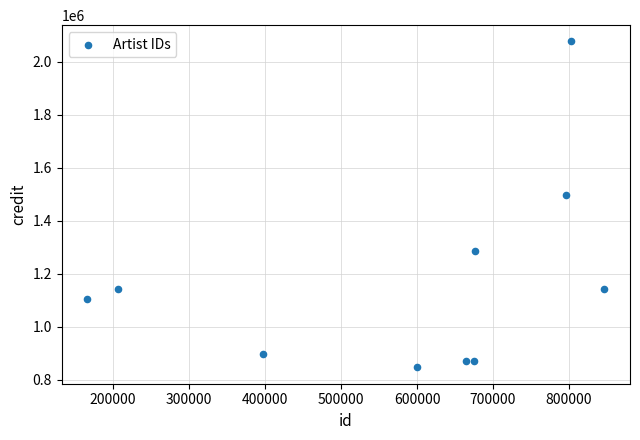

What is the average X value?

583046